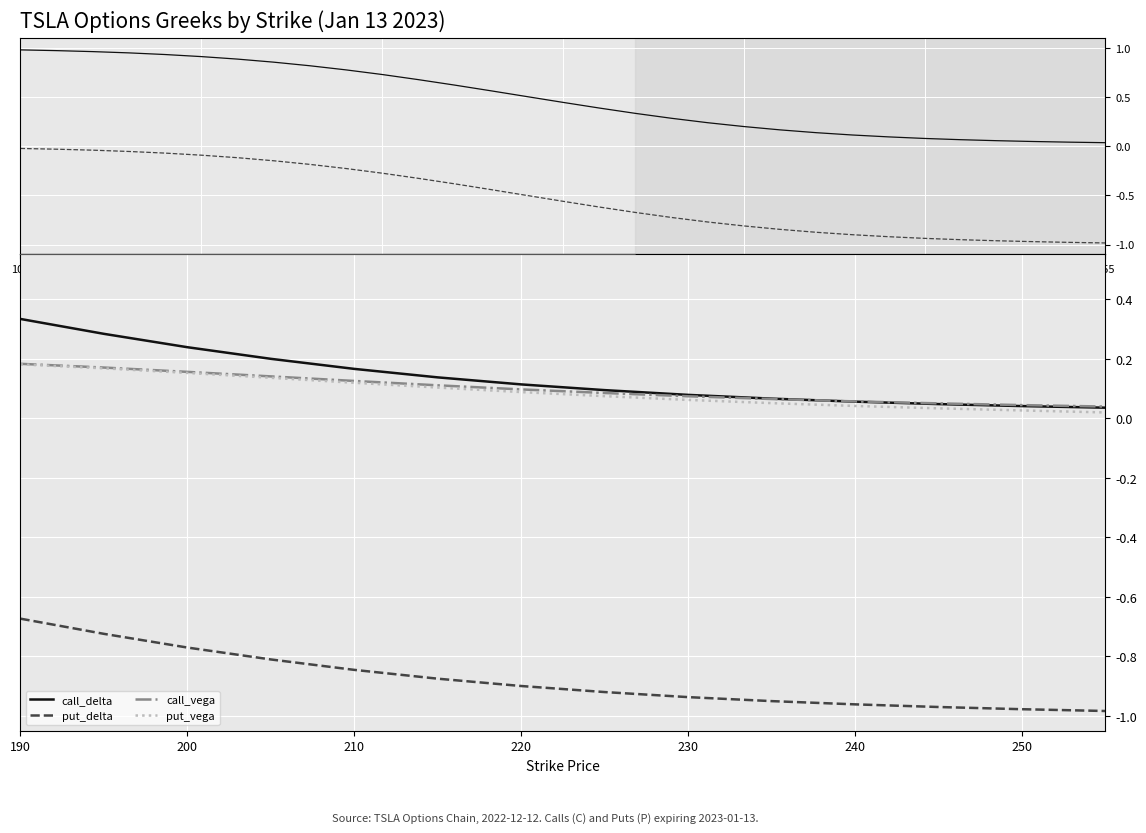

True or false: put_vega and call_delta cross at least once.

False